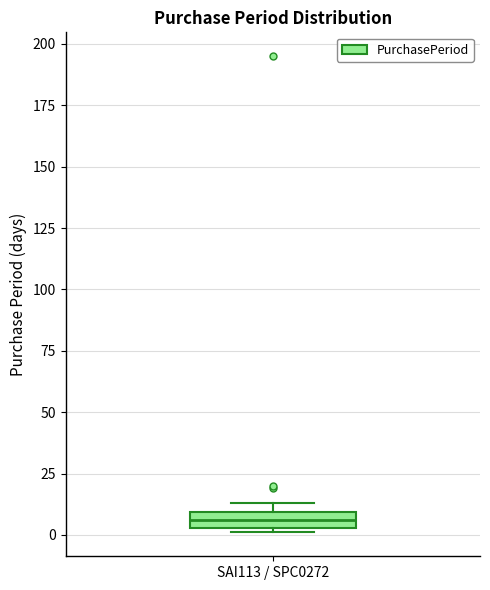

Where is the lower edge of the box for SAI113 / SPC0272 on the y-axis? The values are not printed on the chart, so give them approximately, as read against the axis.

5